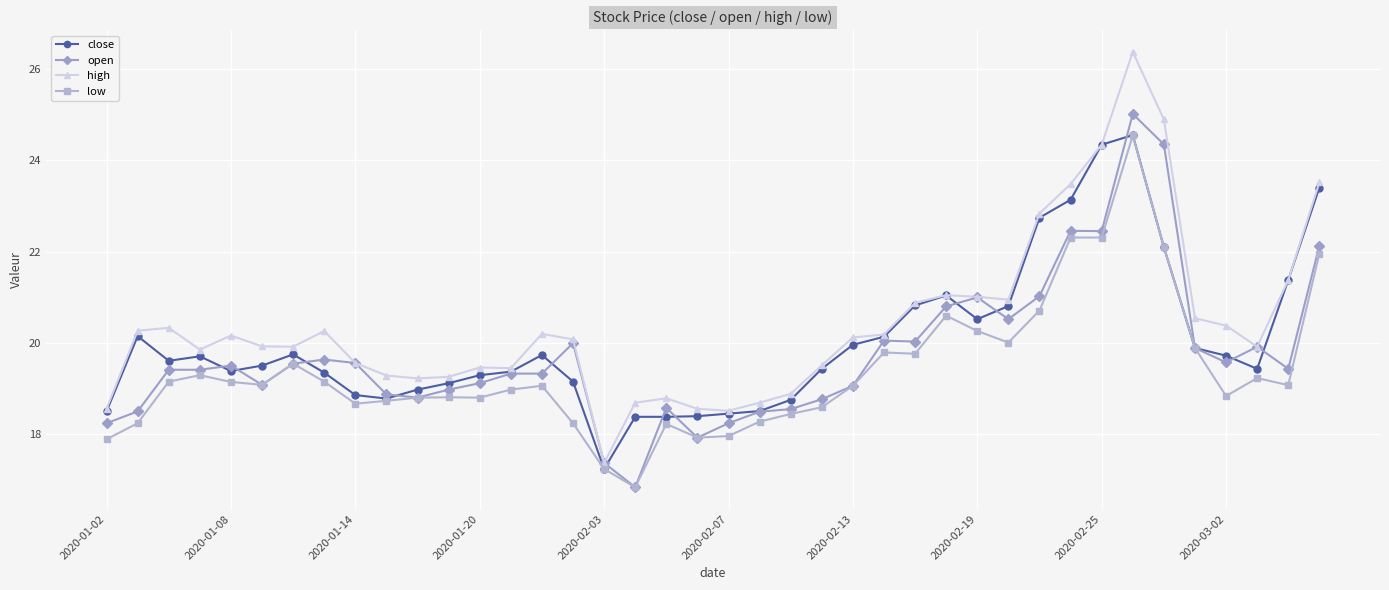

What is the value of the low point at the 29th from the left?

20.3